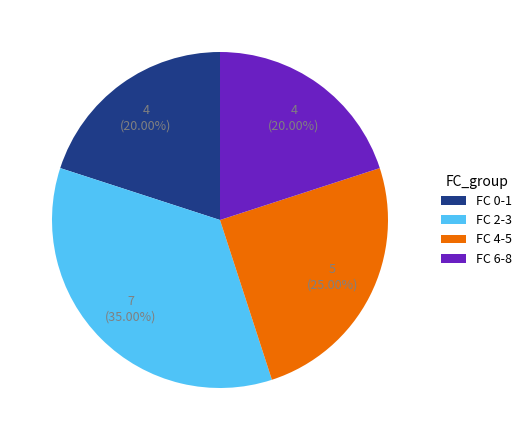

Combined, do FC 6-8 and FC 4-5 account for over 50%?

No